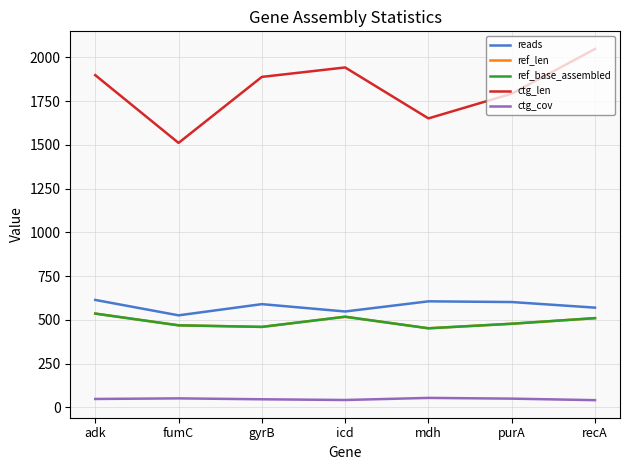

Is it true that reads equals 526.0 at fumC?

True